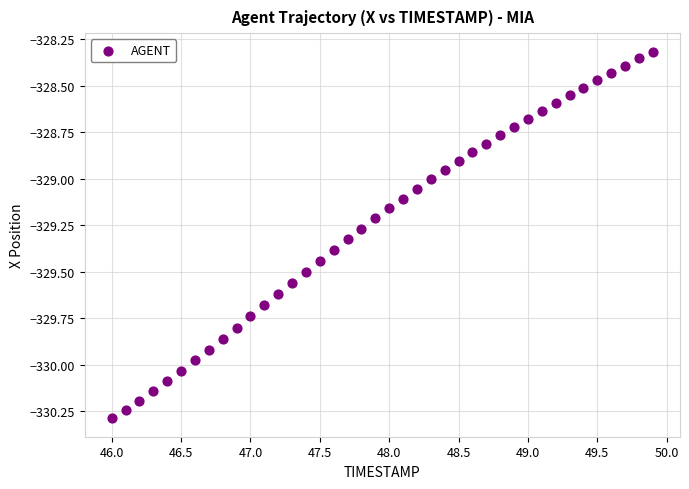

What is the range of Y values (max minus min)?

2.0